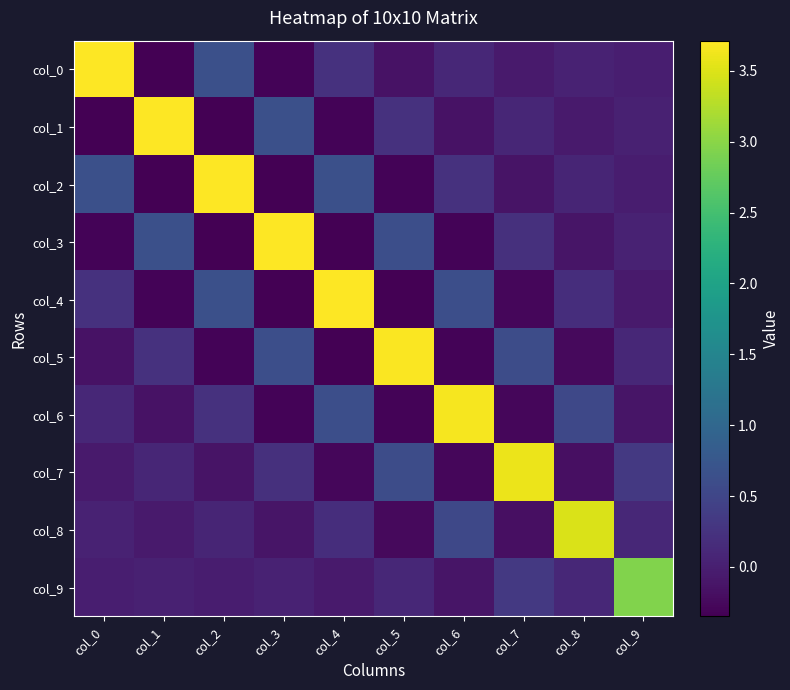

At how many categories does at least one series exceed 1?

10